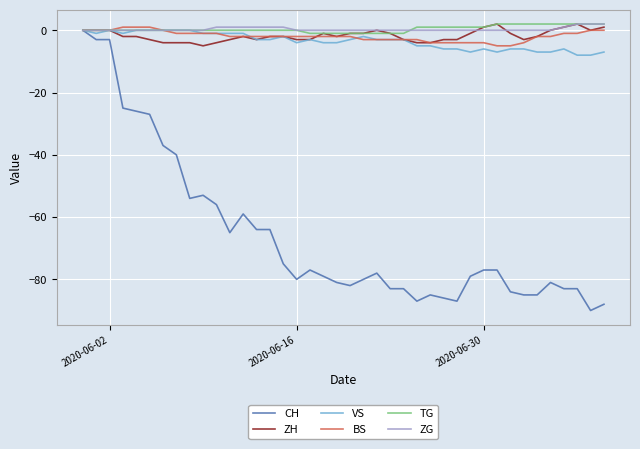

What is the minimum value shown in the chart?

-90